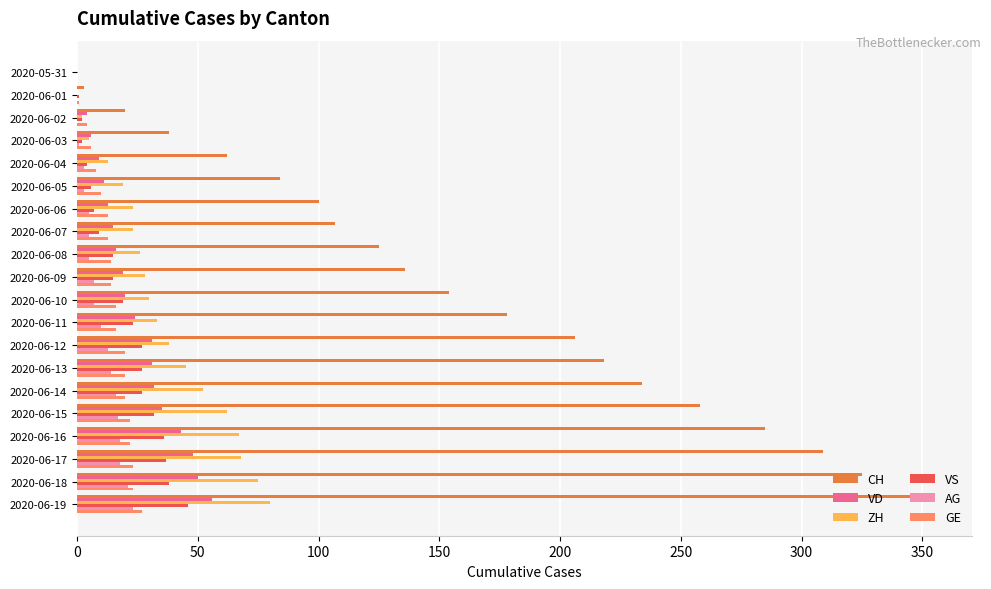

The VD series shows 56 at 2020-06-19. True or false?

True